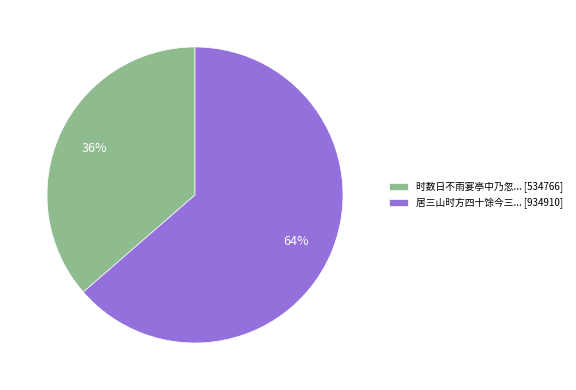

What is the smallest slice in the pie chart?

时数日不雨宴亭中乃忽... [534766]